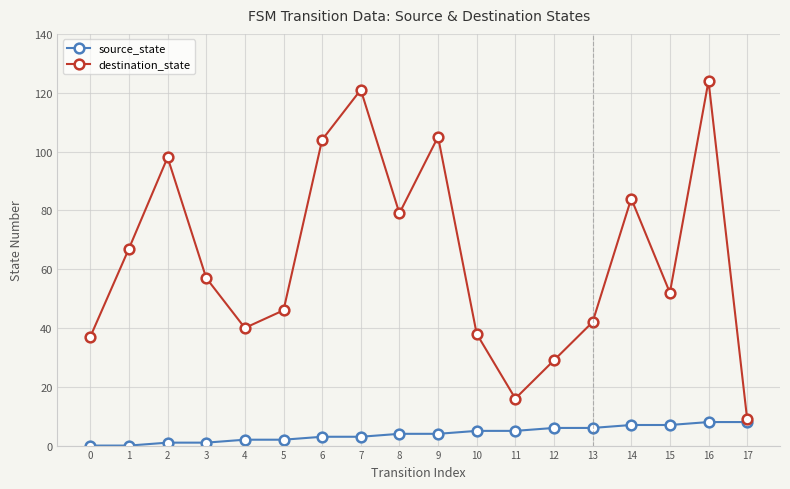

The destination_state series shows 57 at 3. True or false?

True